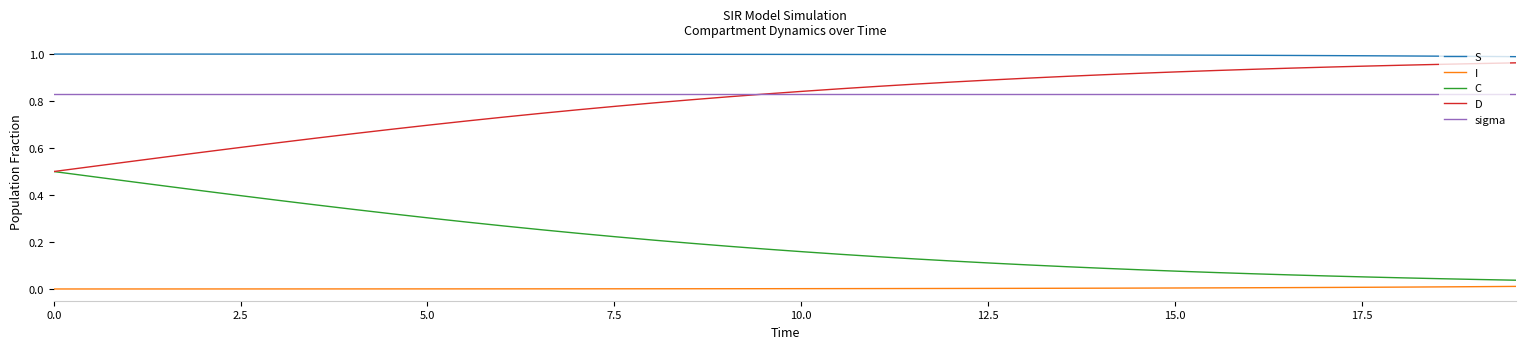

What are all the series names shown in the legend?

S, I, C, D, sigma